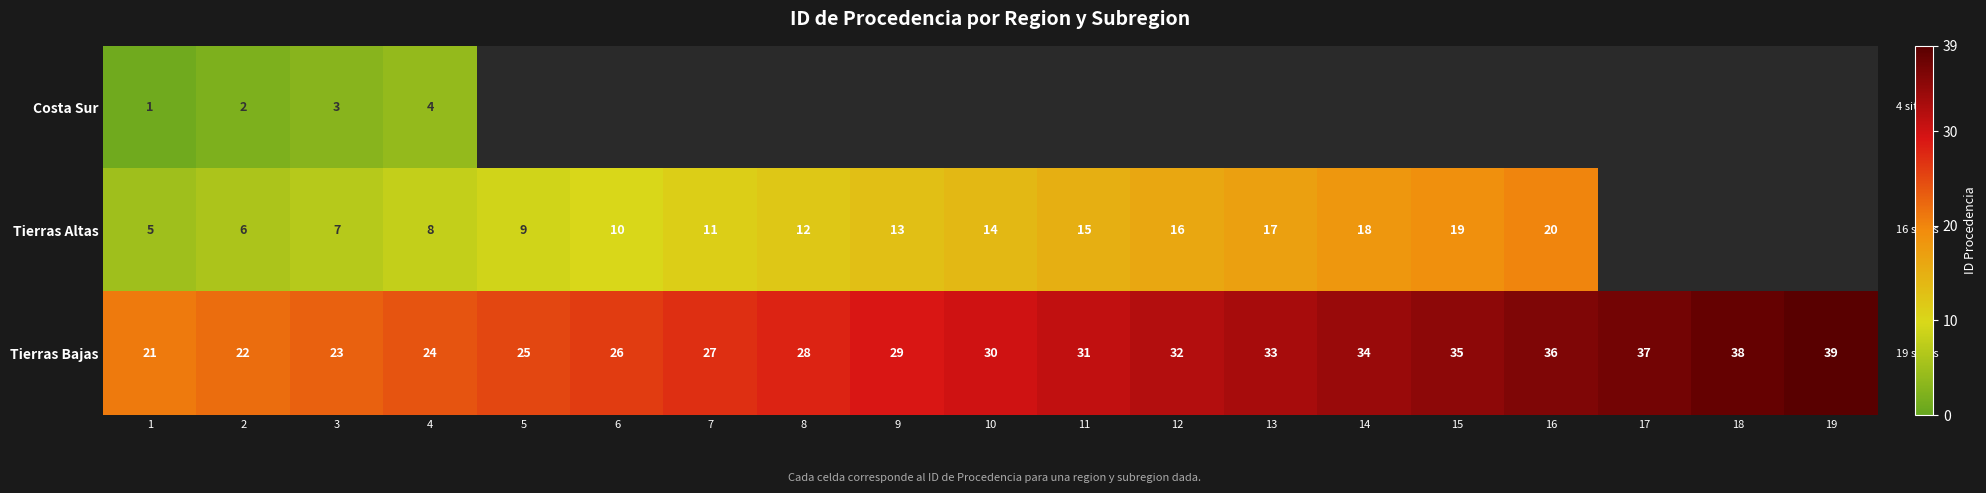

Where is Tierras Bajas nearest to the value 30?

10